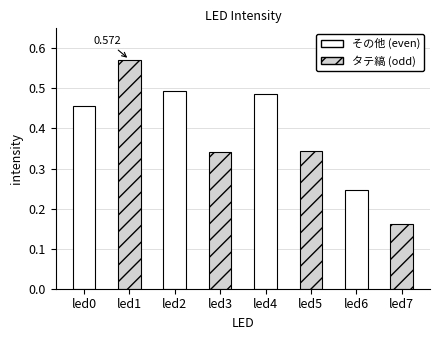

Does the chart contain any negative values?

No